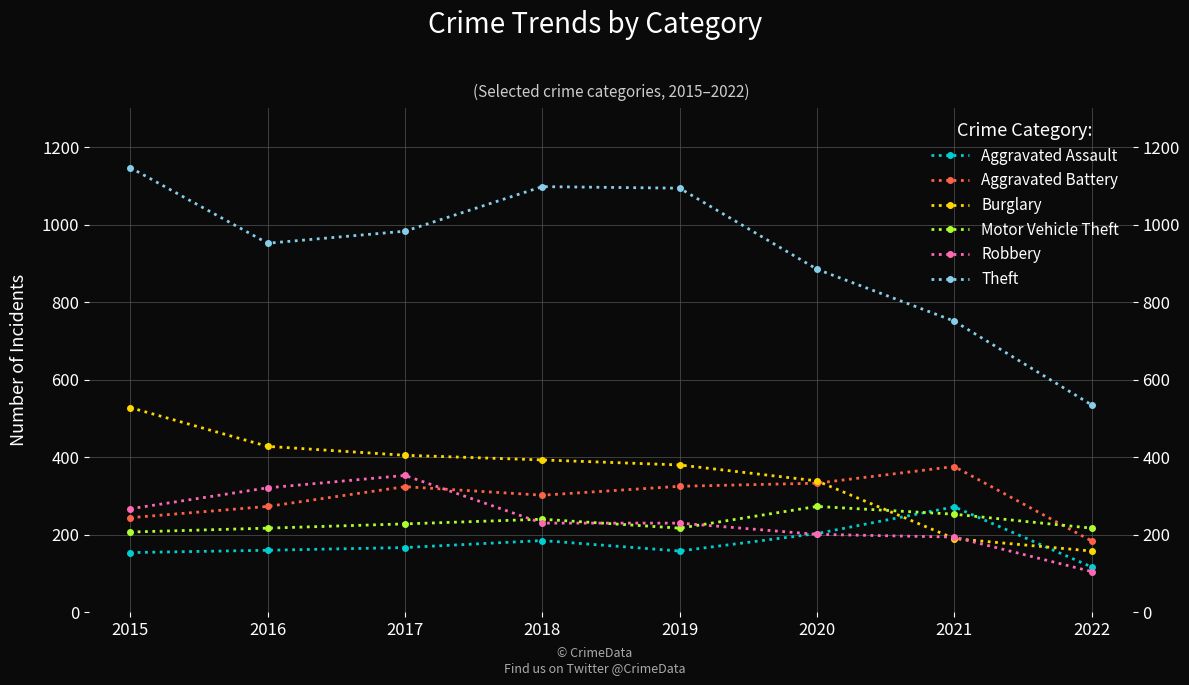

The value of Burglary at 2015 is 528. True or false?

True